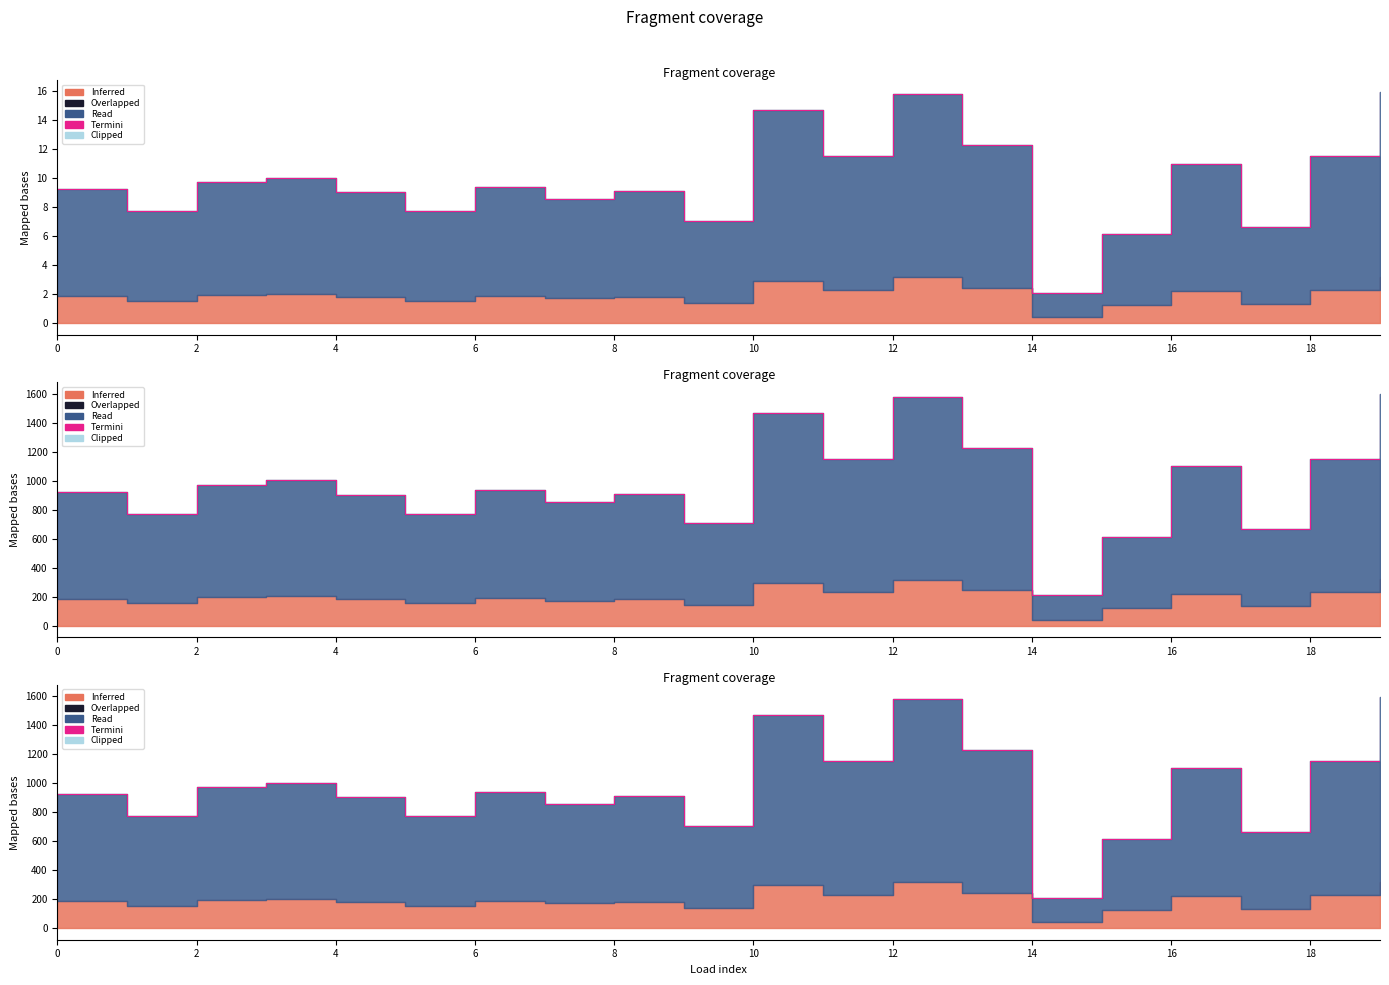

Where is the data nearest to the value 903?

4